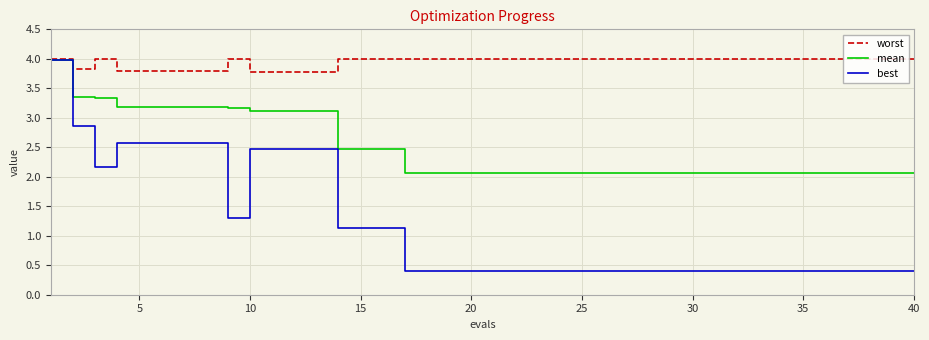

What is the highest value of the mean series?

4.0